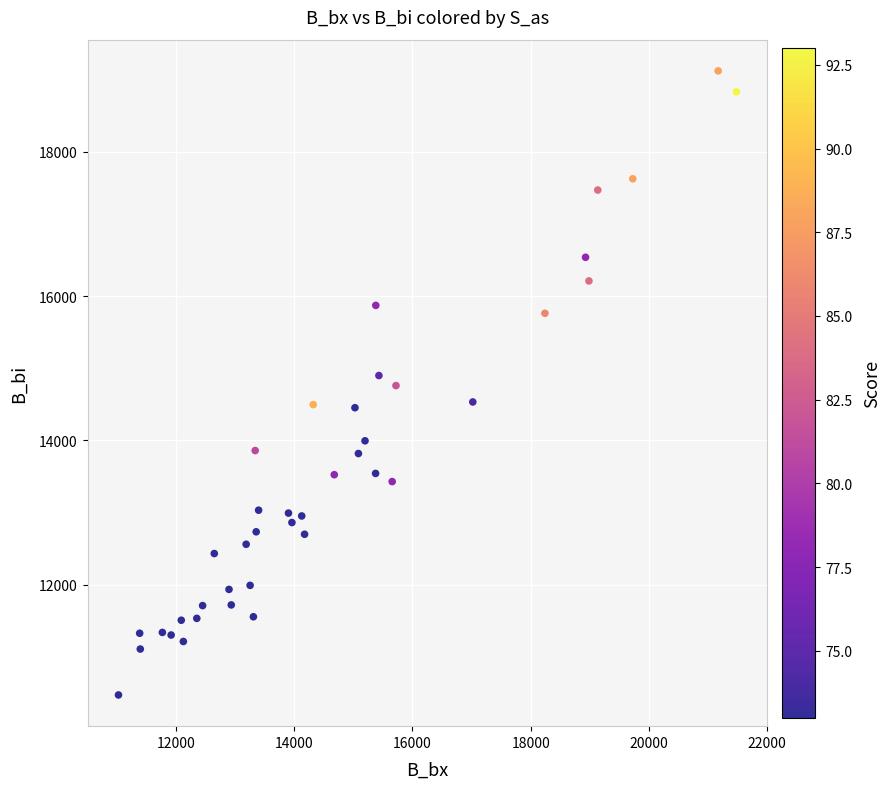

What is the range of Y values (max minus min)?

8648.9